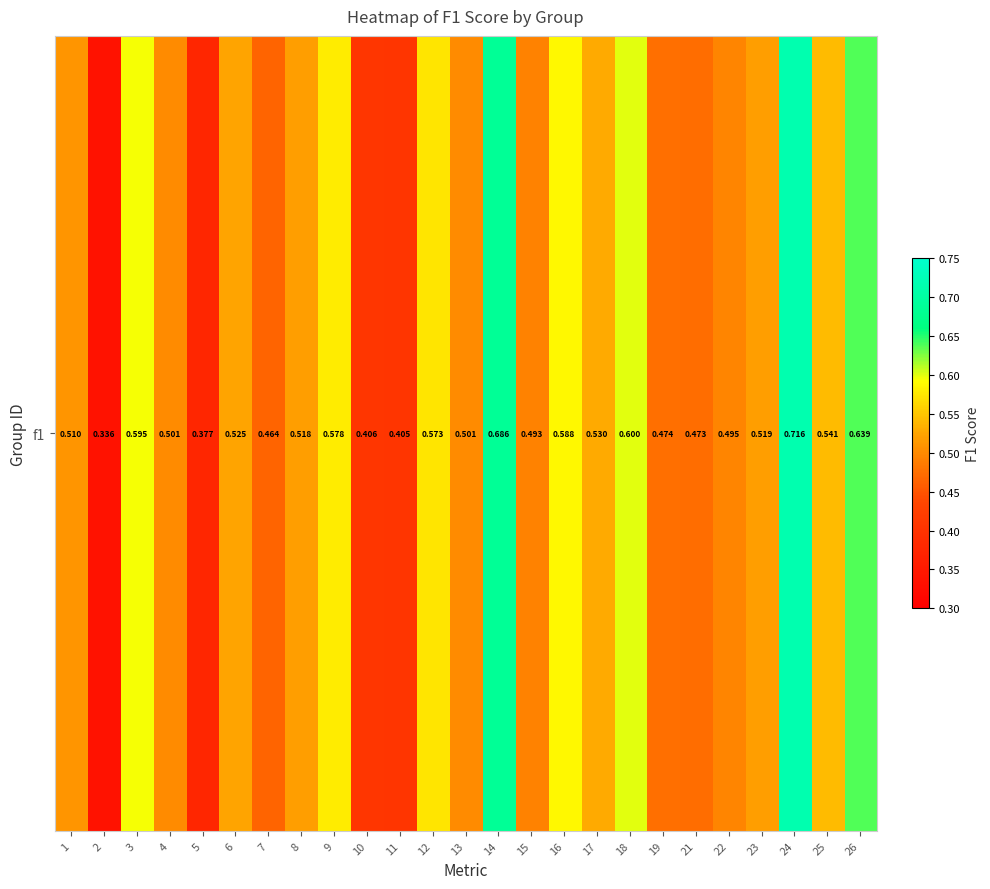

How many categories are shown in the chart?

25